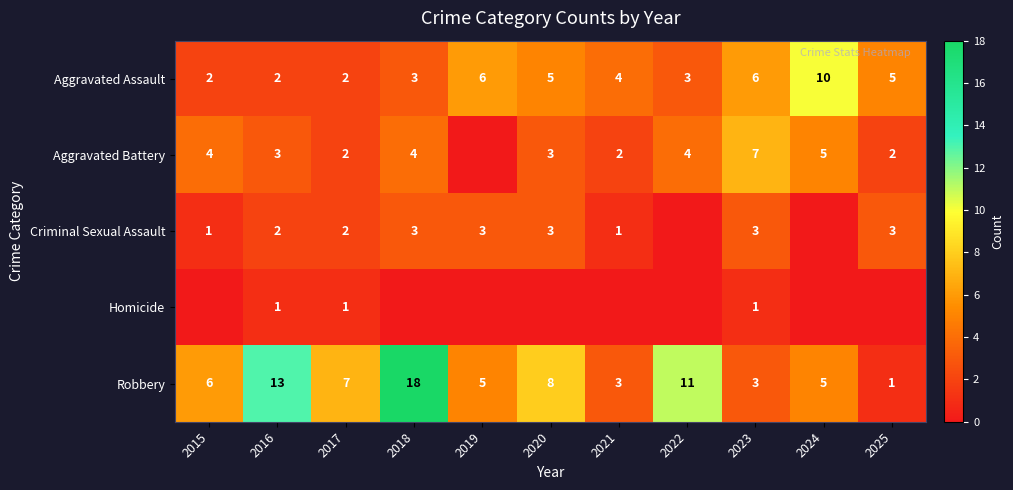

What is the difference between the Aggravated Battery values at 2018 and 2023?

3